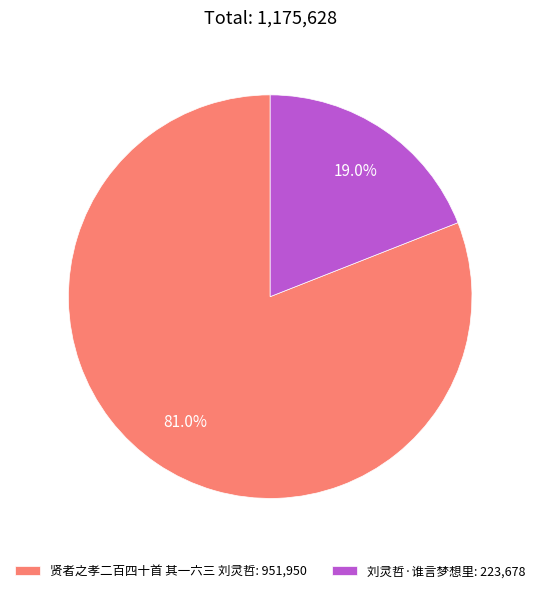

Which slice represents more than half of the pie?

贤者之孝二百四十首 其一六三 刘灵哲